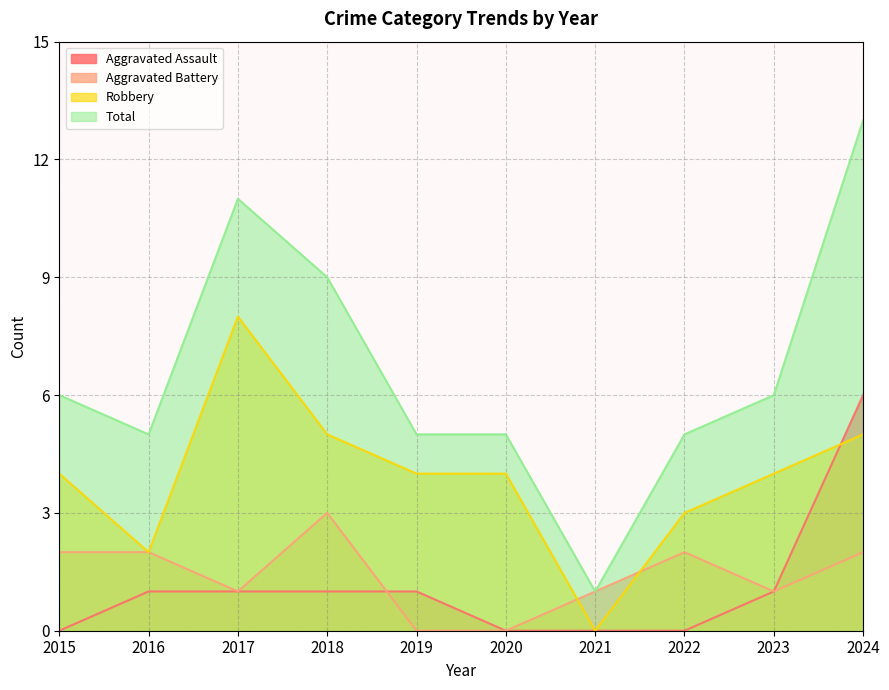

In Robbery, how many points are lower than both neighbors (excluding endpoints)?

2